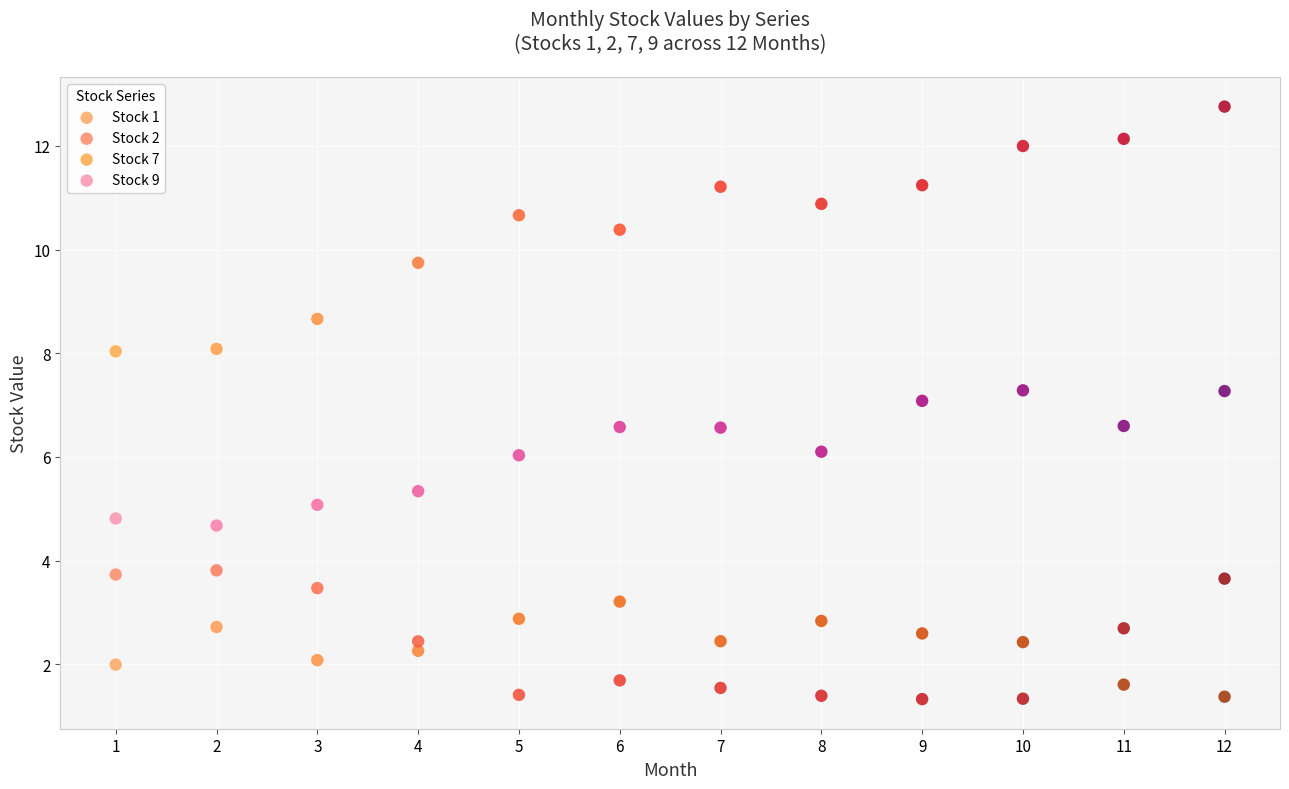

Across all data points, what is the range of Y values (max minus min)?

11.4